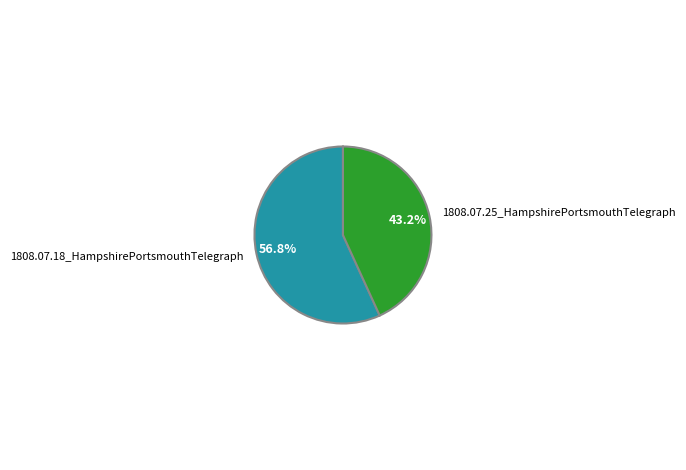

Is it true that 1808.07.25_HampshirePortsmouthTelegraph is 29% of the pie?

False